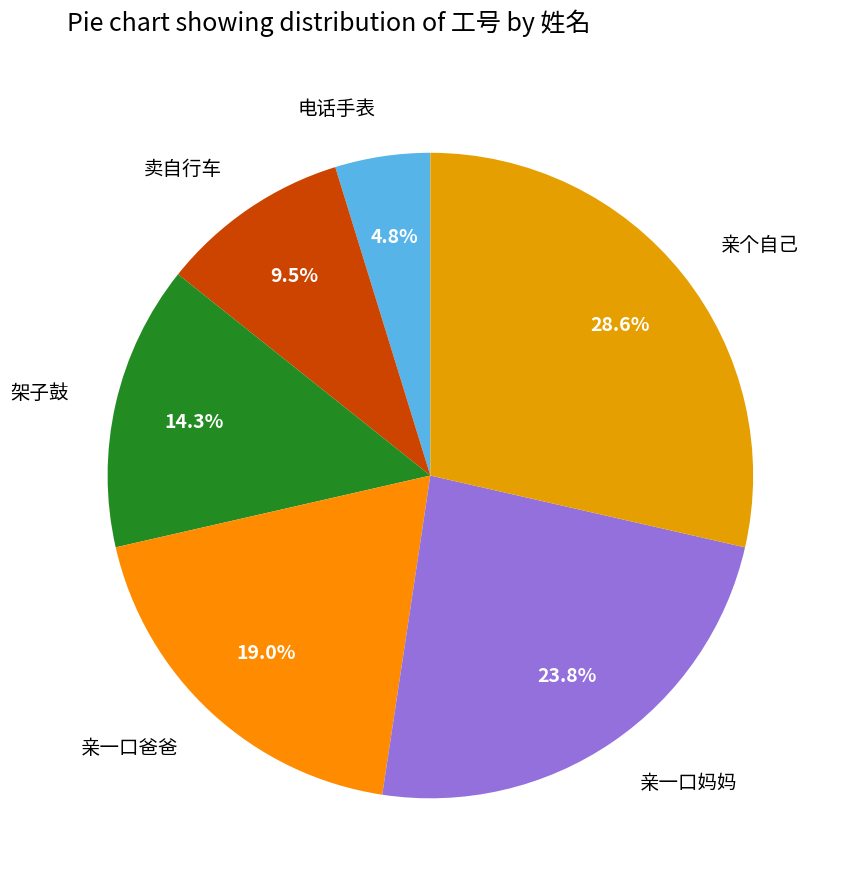

Which has a higher value, 电话手表 or 亲一口妈妈?

亲一口妈妈